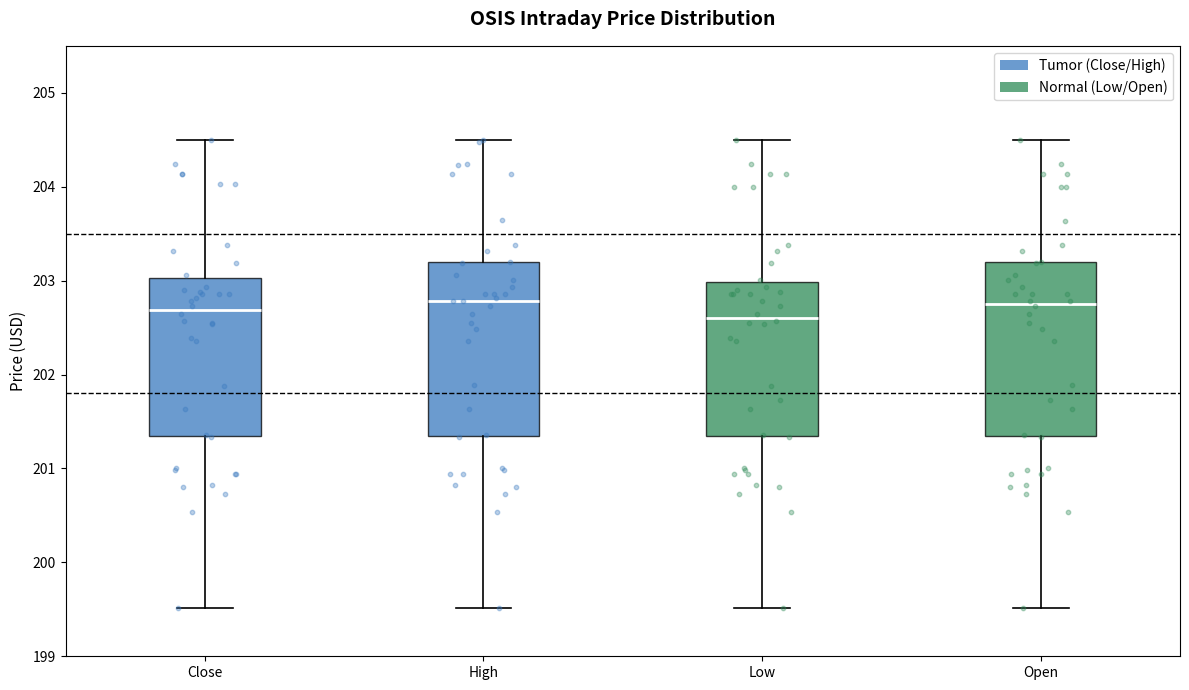

Reading left to right, read every box against the y-axis: the position of its median line, the range the box covers, and the ends of its whiskers. The values are not printed on the chart, so give them approximately, as read against the axis.

Close: median 202.7, box 201.3 to 203.0, whiskers 199.5 to 204.5
High: median 202.8, box 201.3 to 203.2, whiskers 199.5 to 204.5
Low: median 202.6, box 201.3 to 203.0, whiskers 199.5 to 204.5
Open: median 202.8, box 201.3 to 203.2, whiskers 199.5 to 204.5